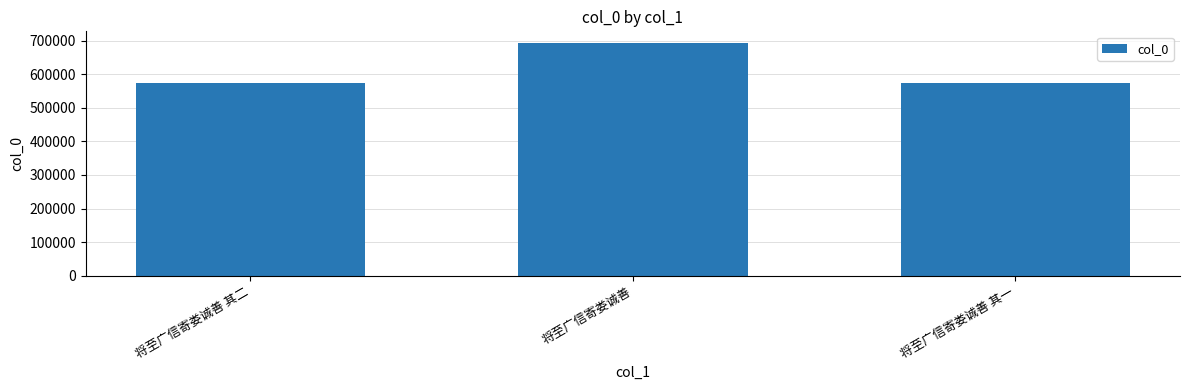

The chart shows a value of 574221 at 将至广信寄娄诚善 其二. True or false?

True